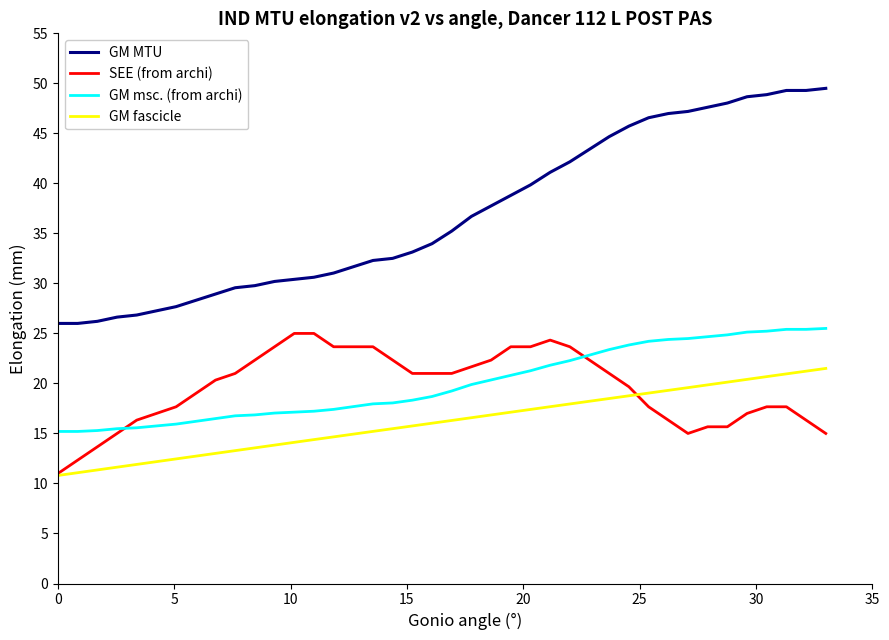

True or false: GM fascicle and GM msc. (from archi) intersect in this chart.

False